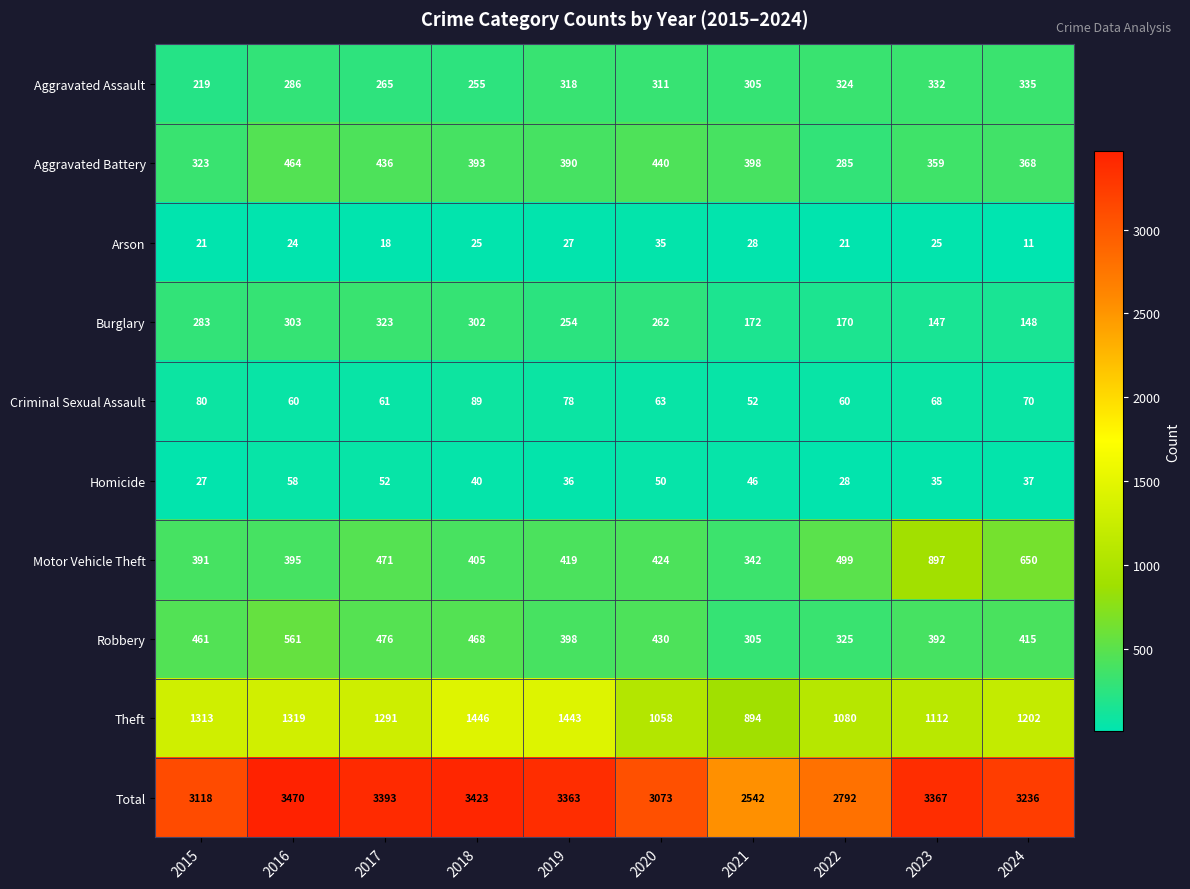

Which category has the highest value in the Arson series?

2020